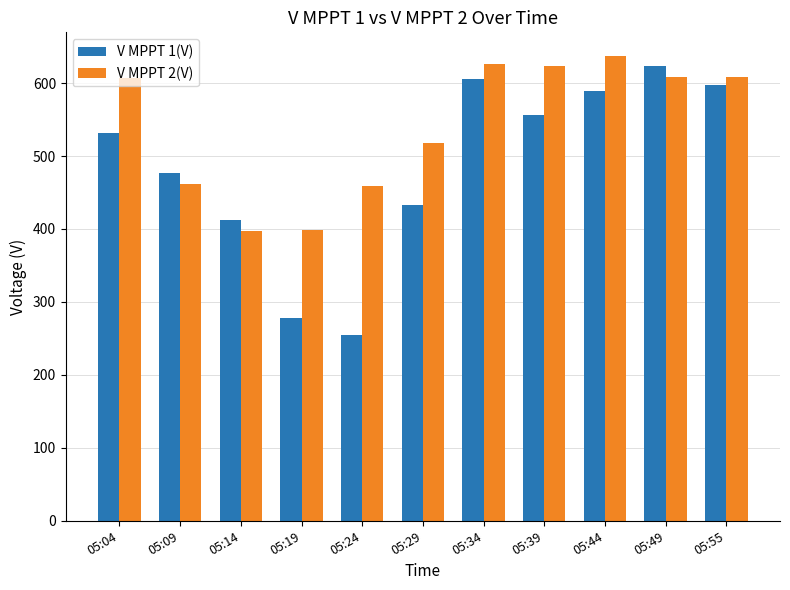

What is the total value across all series at 05:49?

1232.5